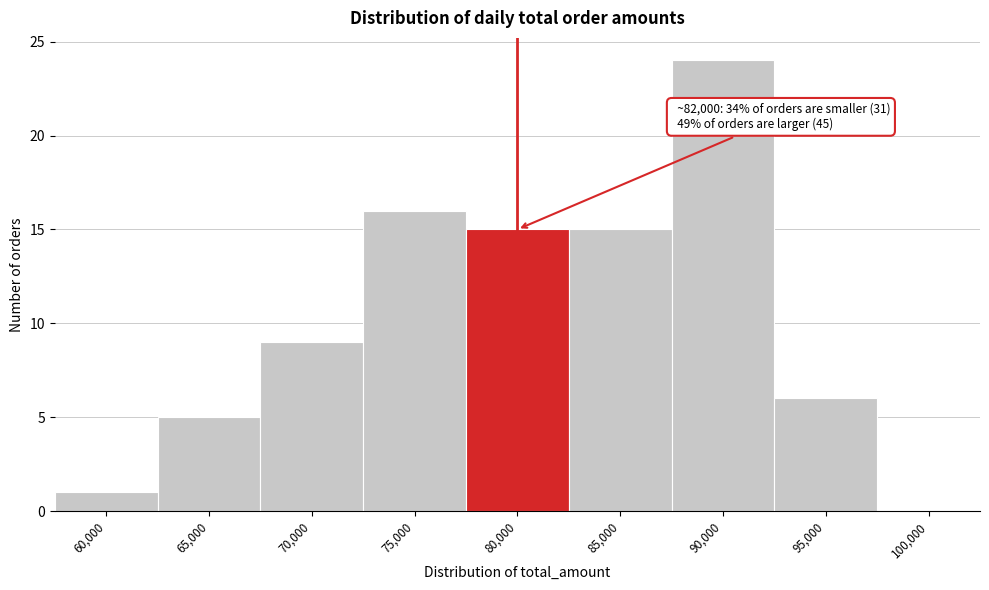

Reading left to right, transcribe all the data shown in this chart.

60,000=1	65,000=5	70,000=9	75,000=16	80,000=15	85,000=15	90,000=24	95,000=6	100,000=0